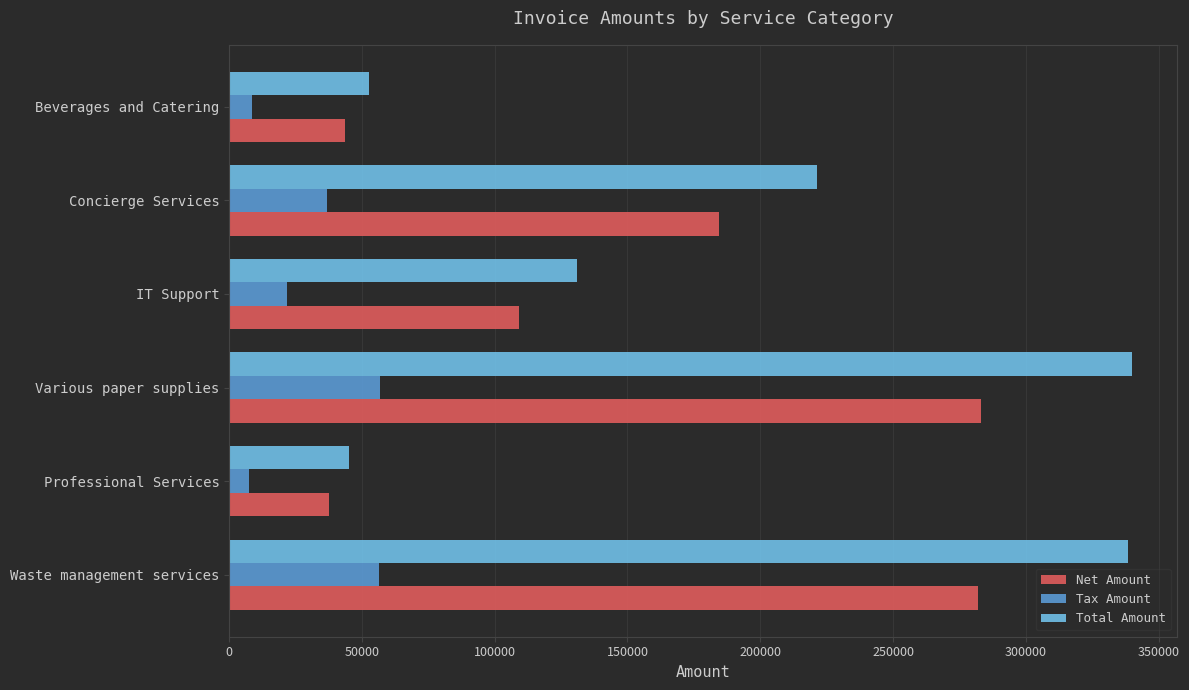

What is the average value of the Net Amount series?

156717.8